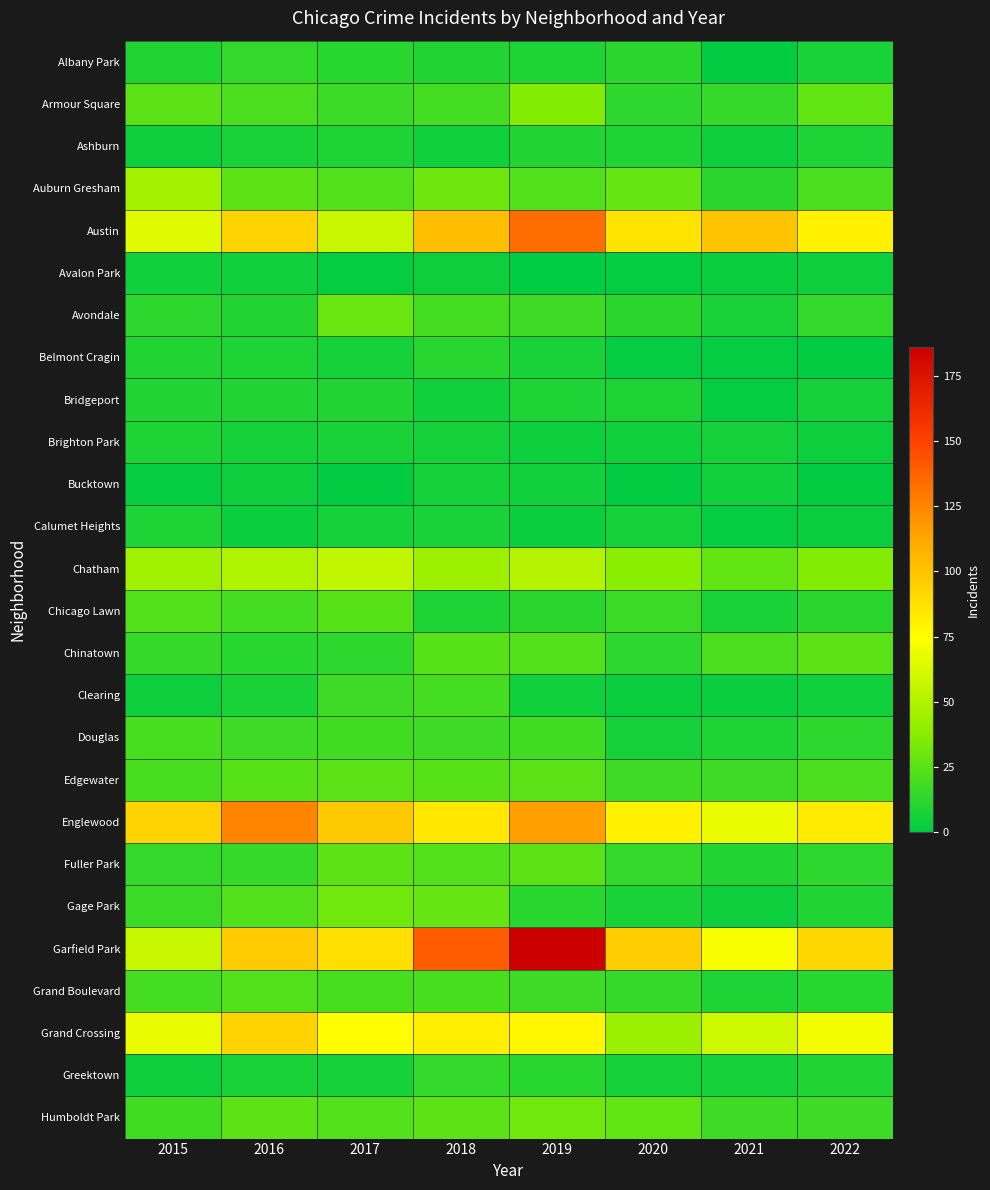

How many data points does each series have?

8